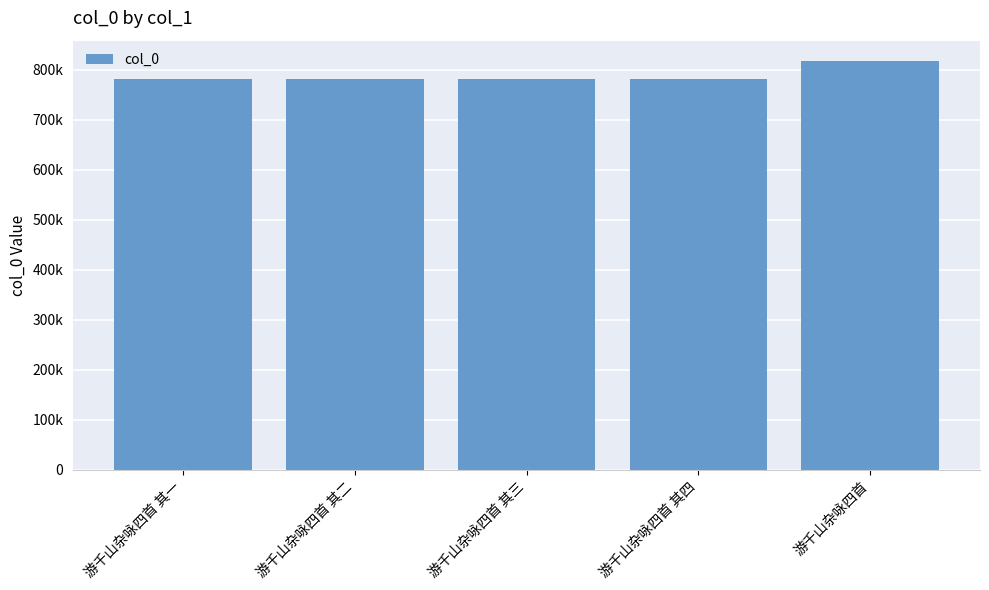

What position from the left is 游千山杂咏四首?

5